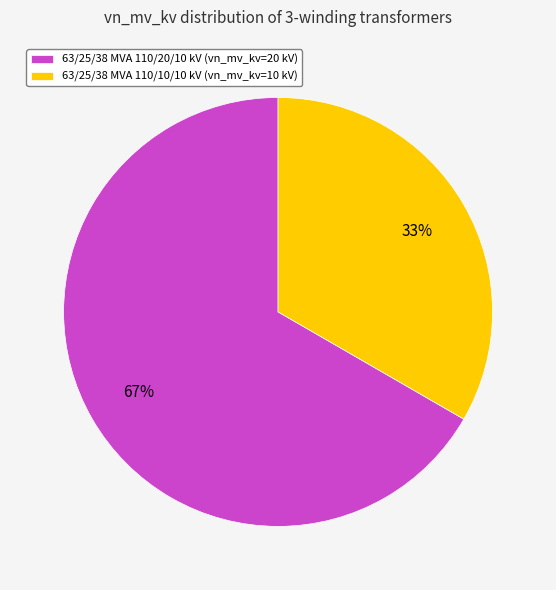

Approximately how many times larger is the value at 63/25/38 MVA 110/20/10 kV compared to 63/25/38 MVA 110/10/10 kV?

2.0